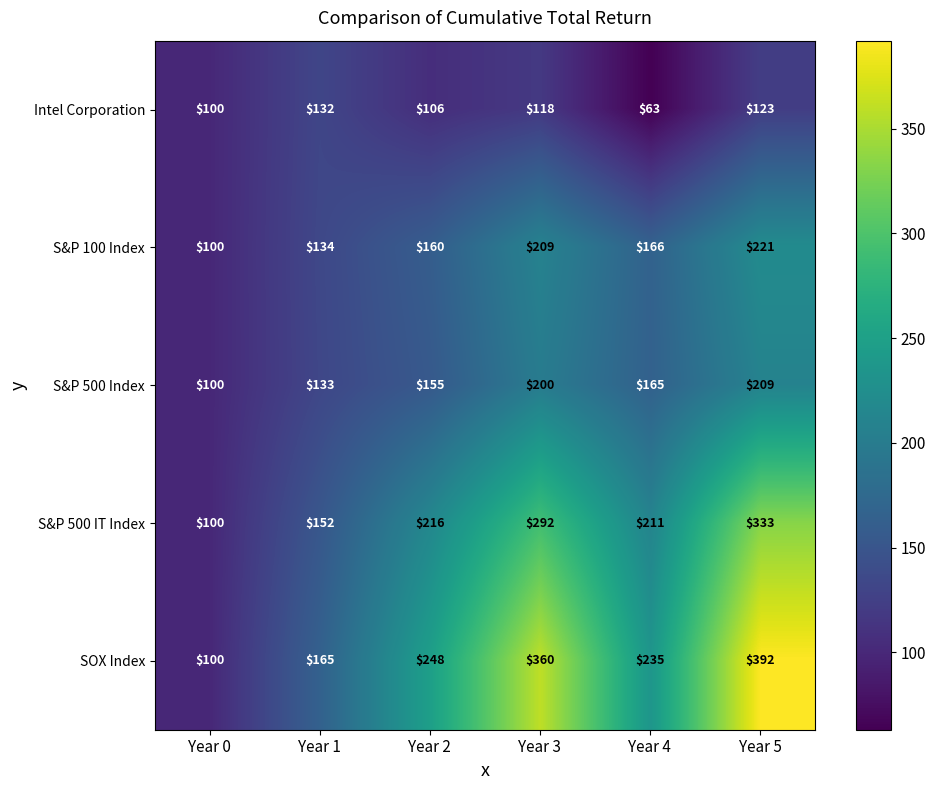

At which label is S&P 100 Index closest to 160?

Year 2